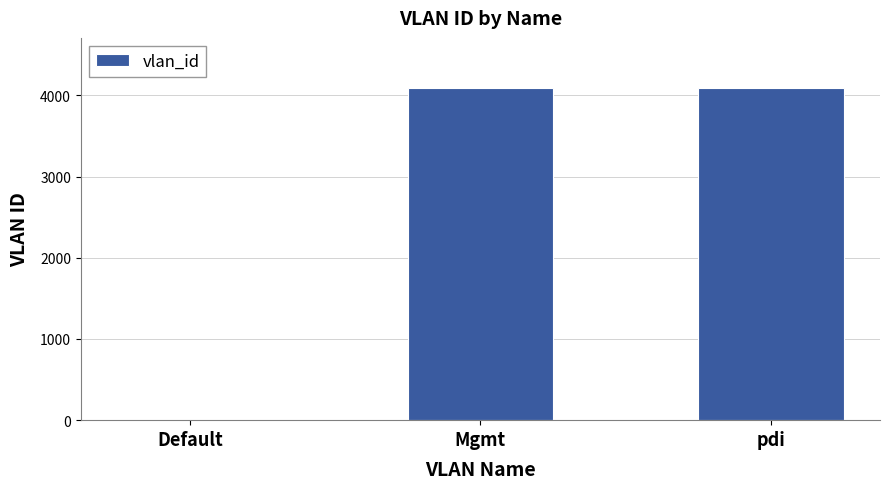

What is the sum of all values?

8190